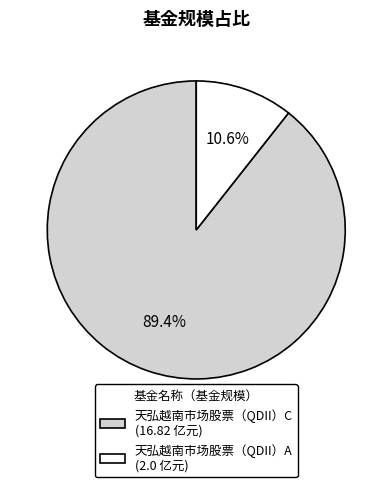

What is the total percentage of 天弘越南市场股票（QDII）A and 天弘越南市场股票（QDII）C?

100.0%